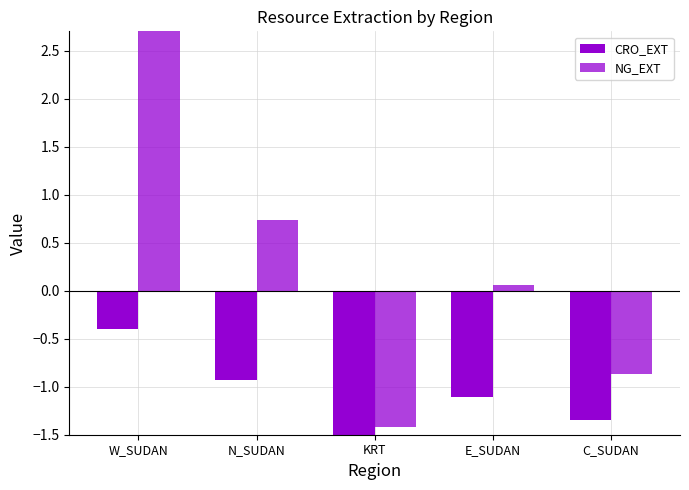

What position from the left is KRT?

3